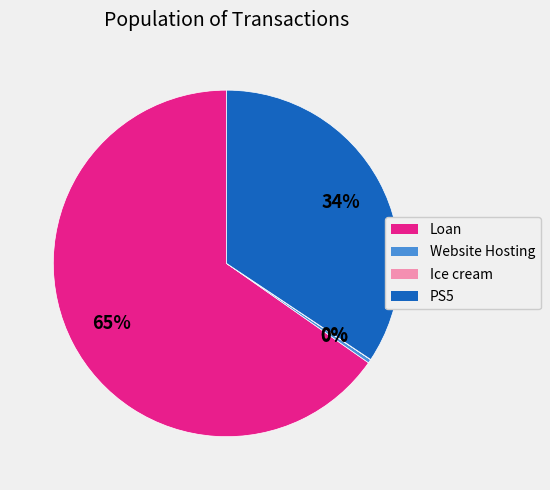

Which has a higher value, Loan or Website Hosting?

Loan